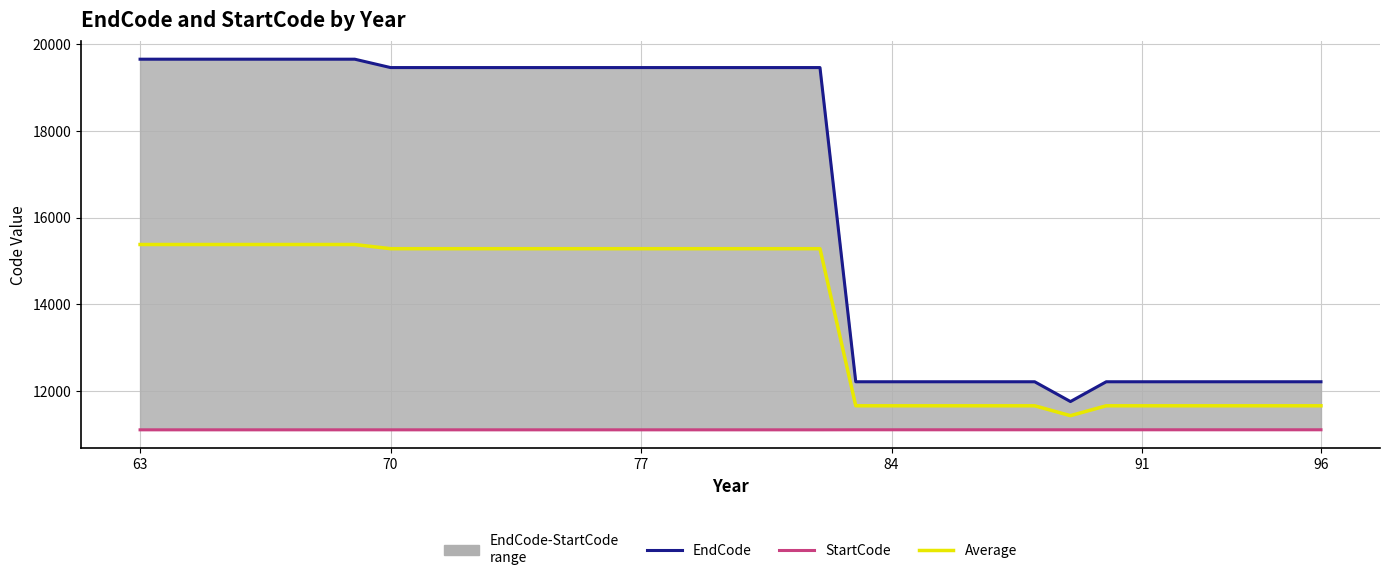

True or false: Average and StartCode intersect in this chart.

False